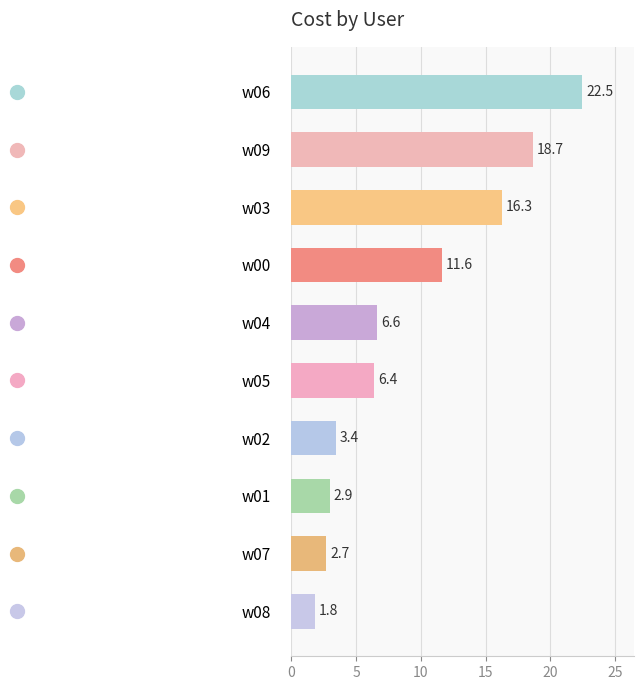

Reading bottom to top, extract all data points from this chart.

1.8	2.7	2.9	3.4	6.4	6.6	11.6	16.3	18.7	22.5